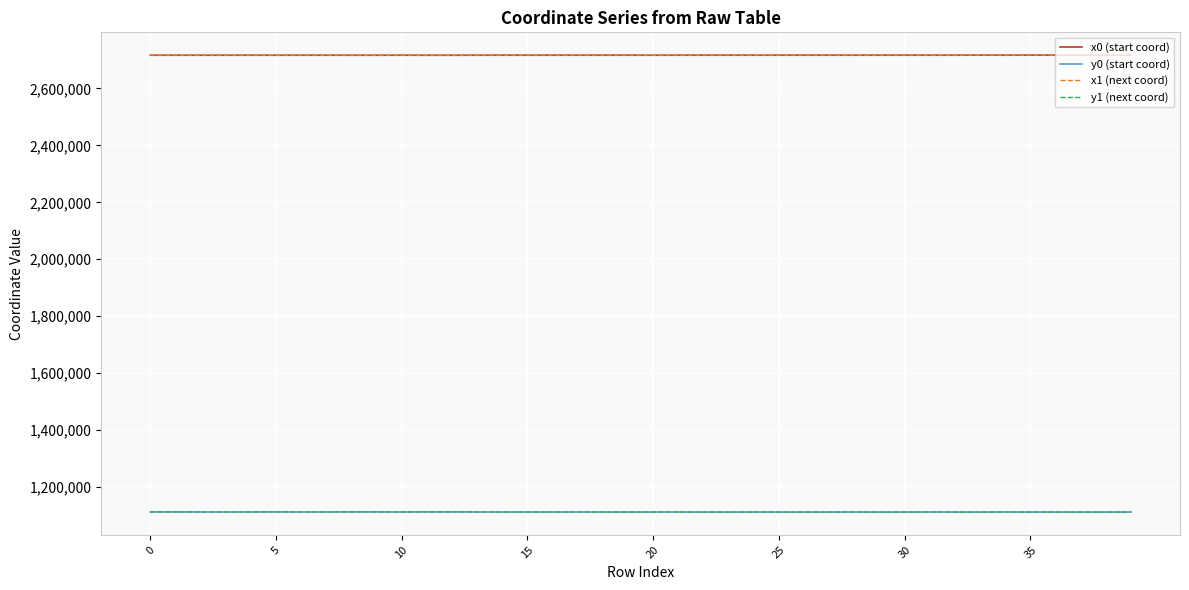

True or false: y0 (start coord) and x0 (start coord) intersect in this chart.

False